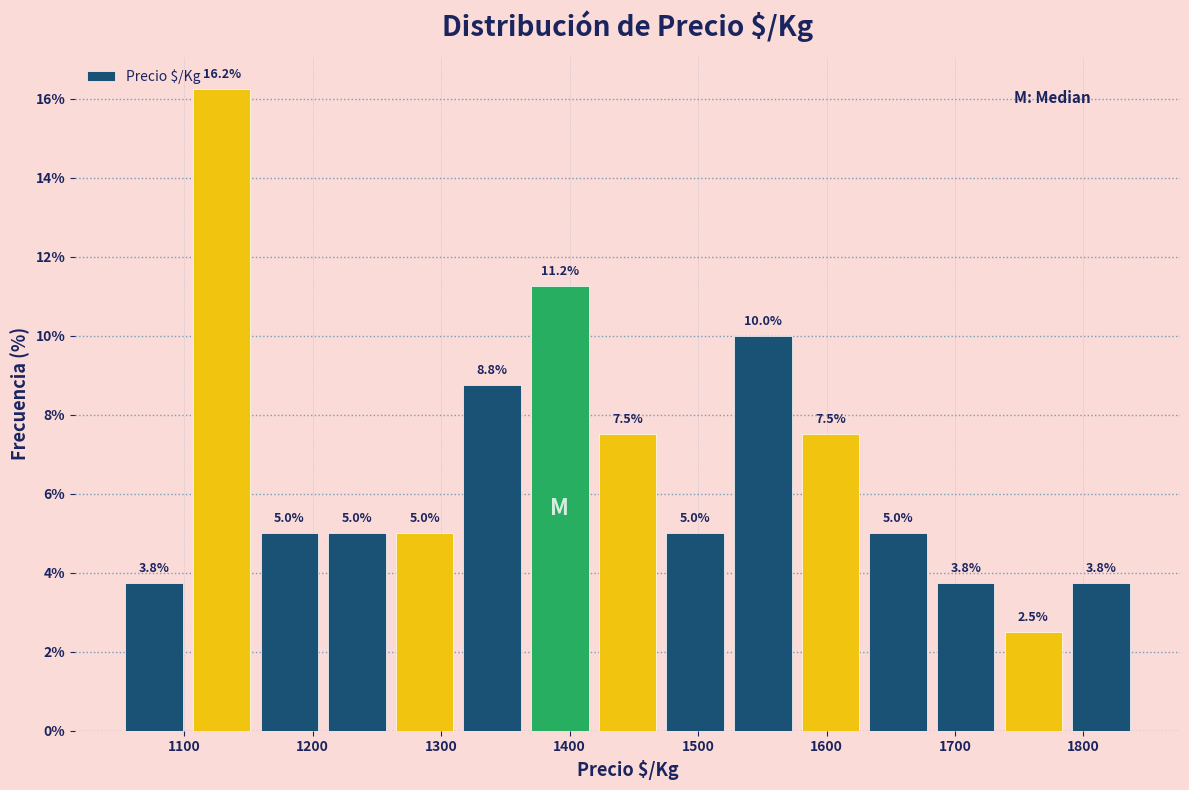

Reading left to right, list every bar in this chart as the range it spans on the x-axis followed by its height. The bar edges are not printed on the chart, so give them approximately, as read against the axis.

1050 to 1100: 3.8
1100 to 1160: 16.2
1160 to 1210: 5.0
1210 to 1260: 5.0
1260 to 1310: 5.0
1310 to 1370: 8.8
1370 to 1420: 11.2
1420 to 1470: 7.5
1470 to 1520: 5.0
1520 to 1580: 10.0
1580 to 1630: 7.5
1630 to 1680: 5.0
1680 to 1730: 3.8
1730 to 1790: 2.5
1790 to 1840: 3.8